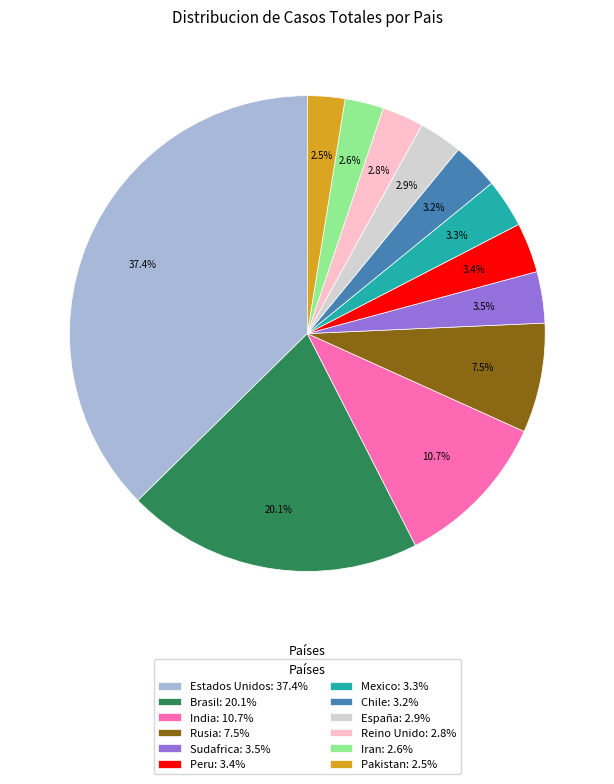

What portion of the pie excludes India?

89.3%